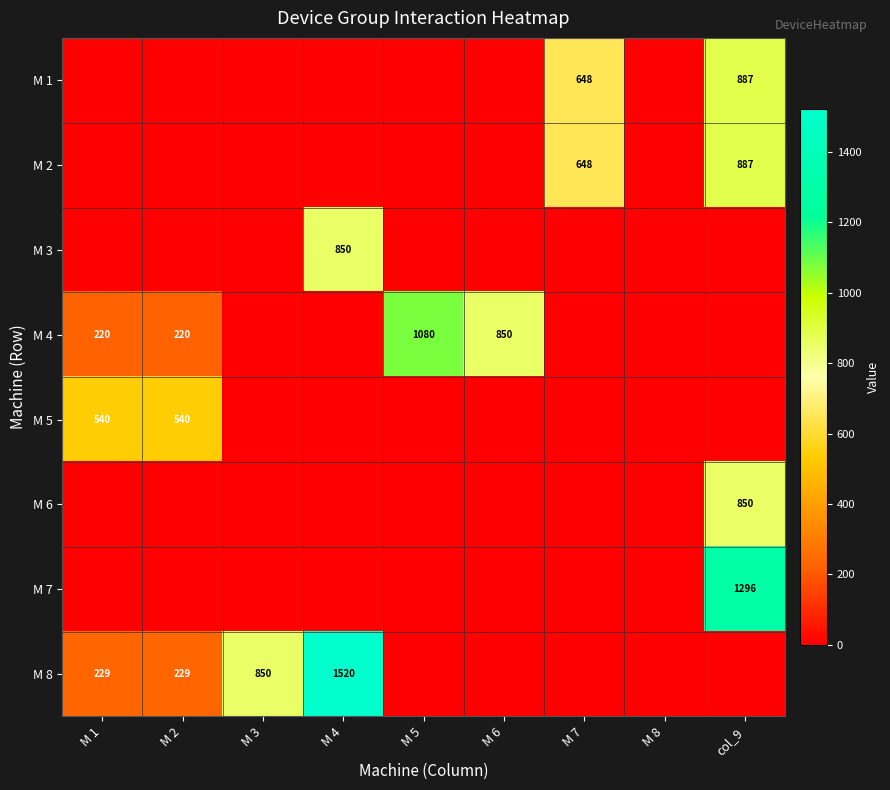

True or false: M 2 has a value of 255 at col_9.

False